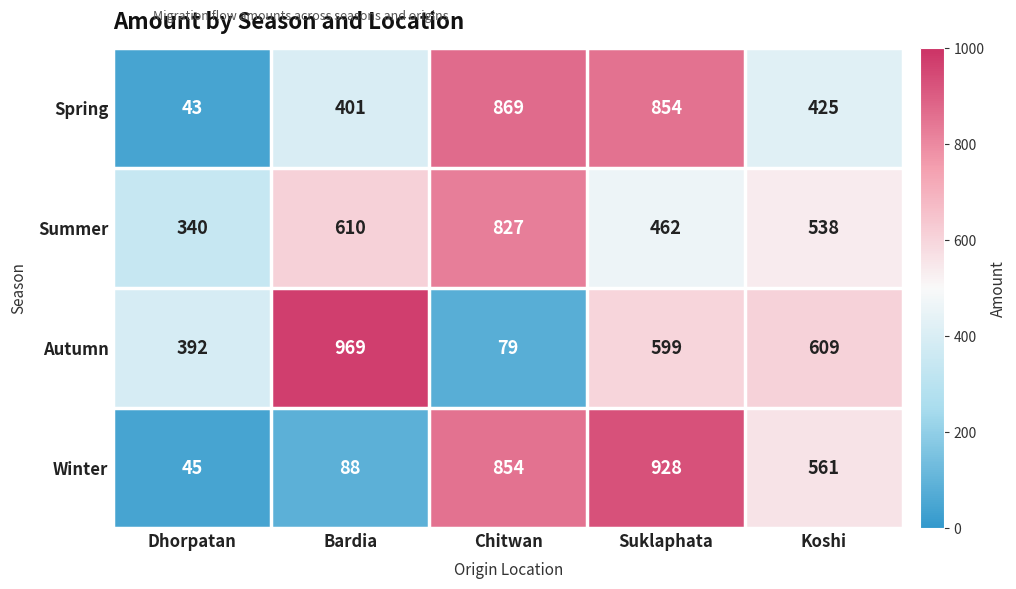

The value of Summer at Dhorpatan is 340. True or false?

True